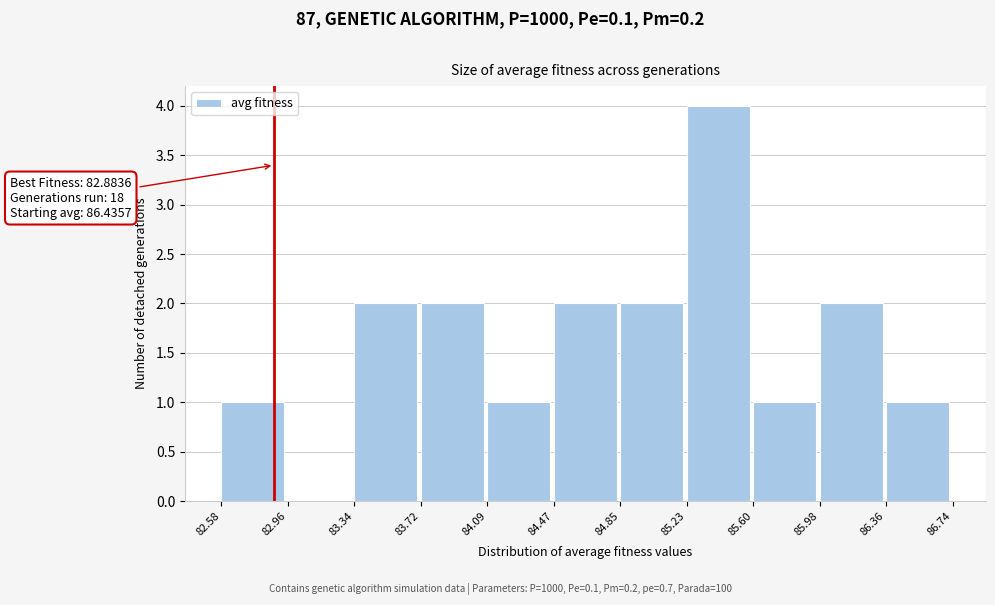

Which range on the x-axis has the tallest bar?

85.23 to 85.60